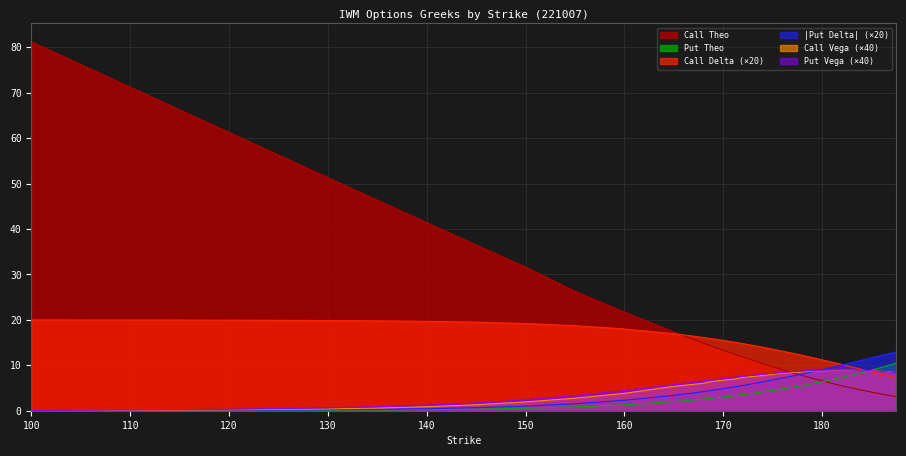

What is the label of the 30th point from the right?

145